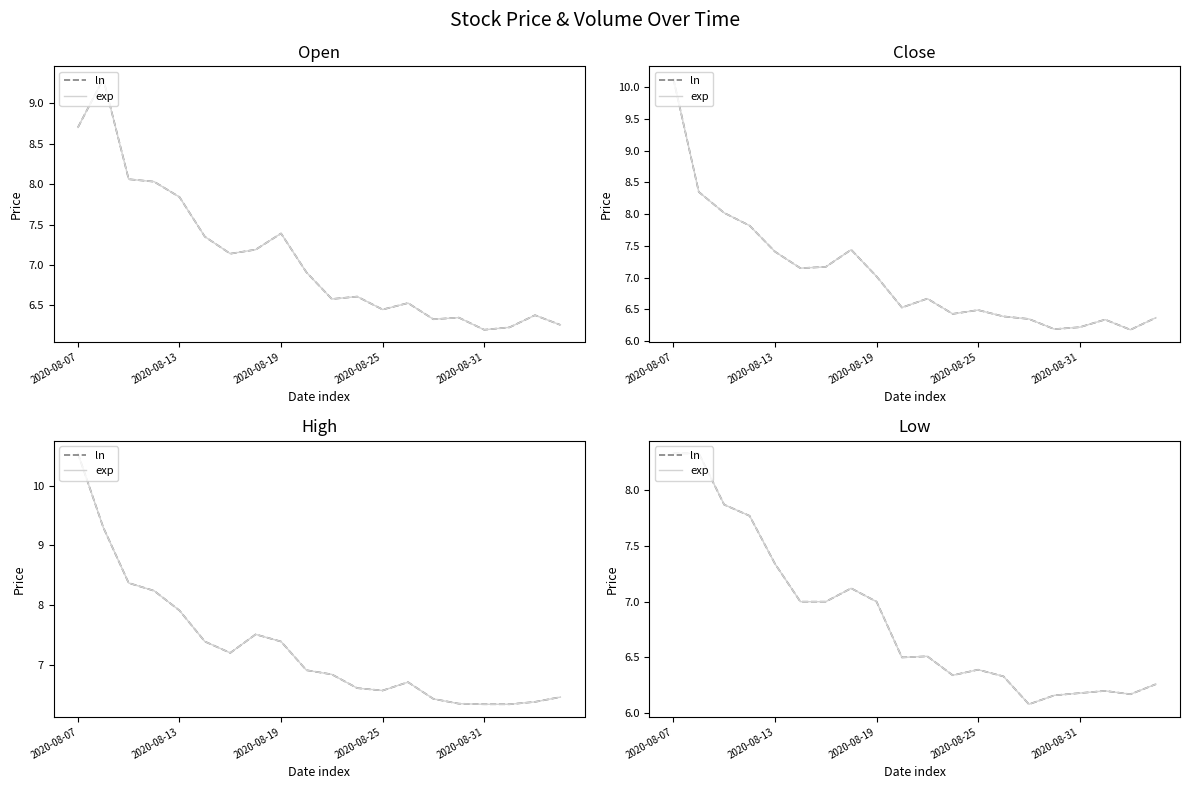

True or false: ln has a value of 9.3 at 19.

False